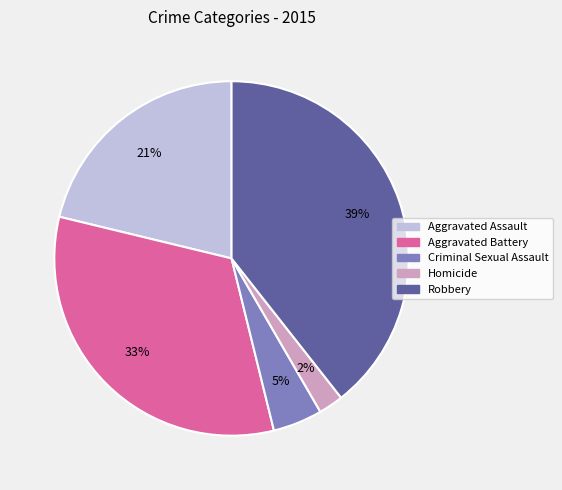

Does any single category account for the majority?

No